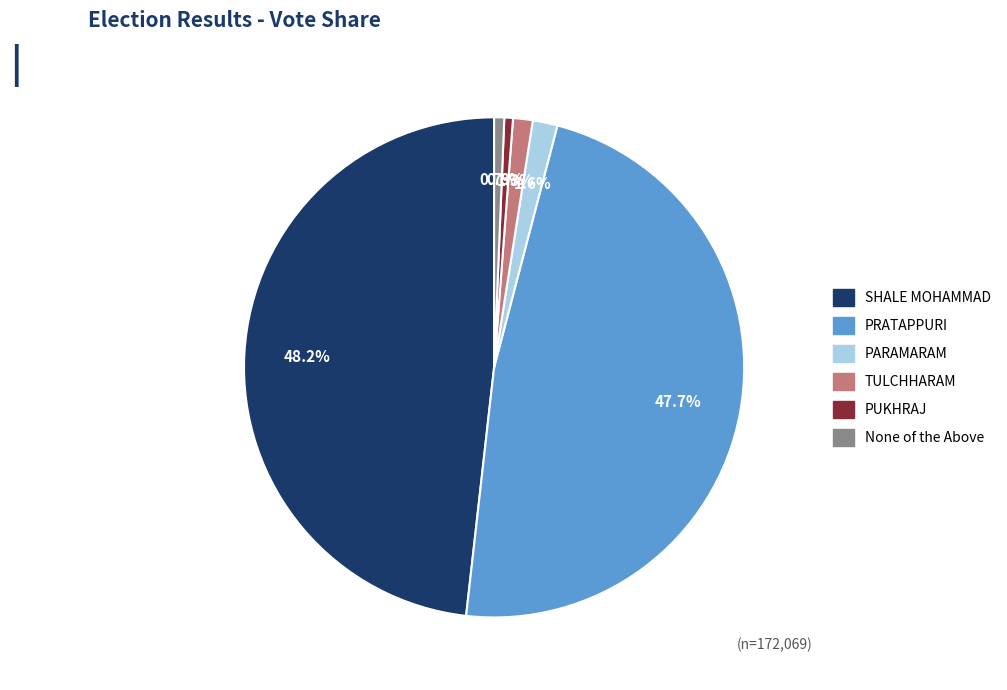

What percentage is NOT represented by PARAMARAM?

98.4%